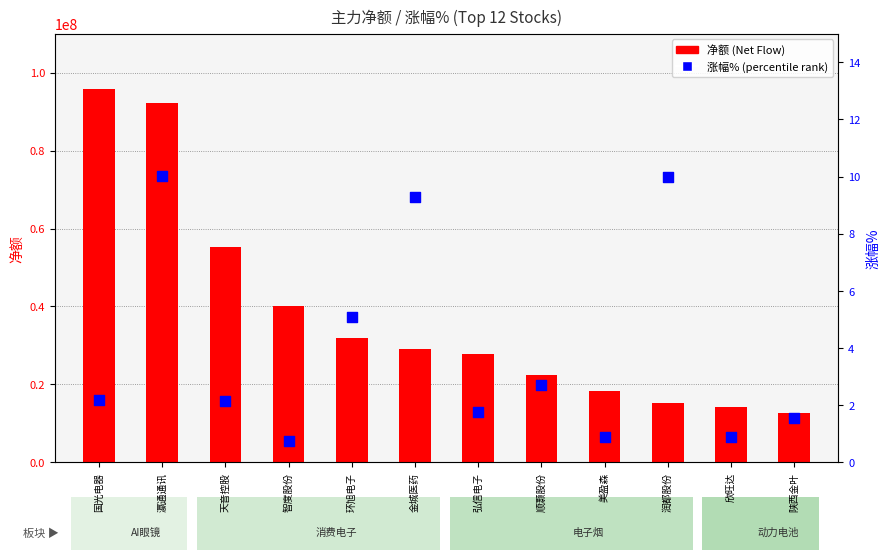

What is the total value across all series at 金城医药?

29212734.3